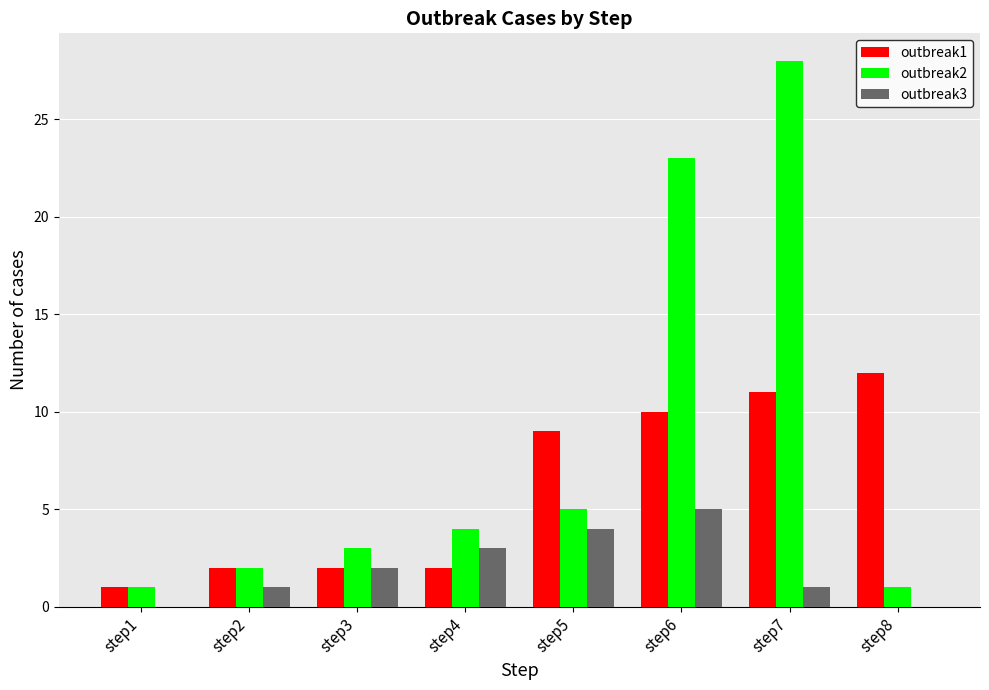

What is the approximate value of outbreak2 at step5?

5